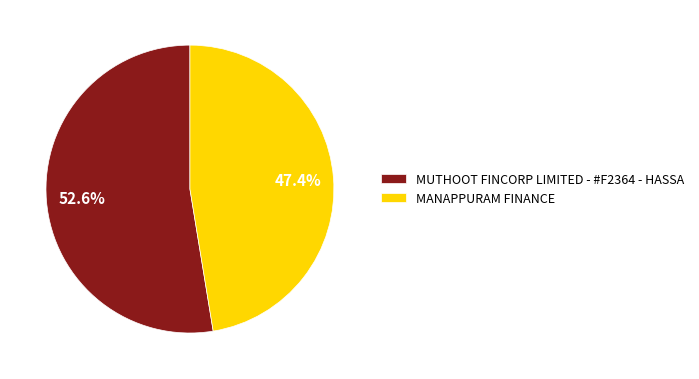

Approximately how many times larger is the value at MANAPPURAM FINANCE compared to MUTHOOT FINCORP LIMITED - #F2364 - HASSA?

0.9